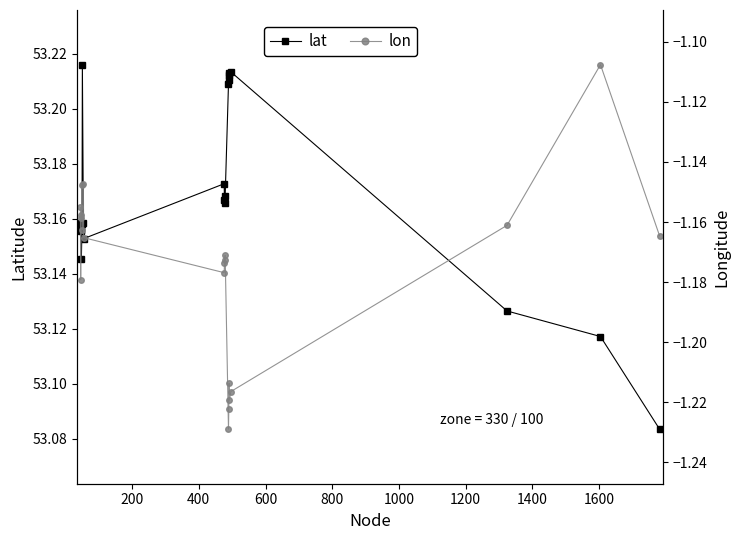

How many lat values are between 53 and 54?

20